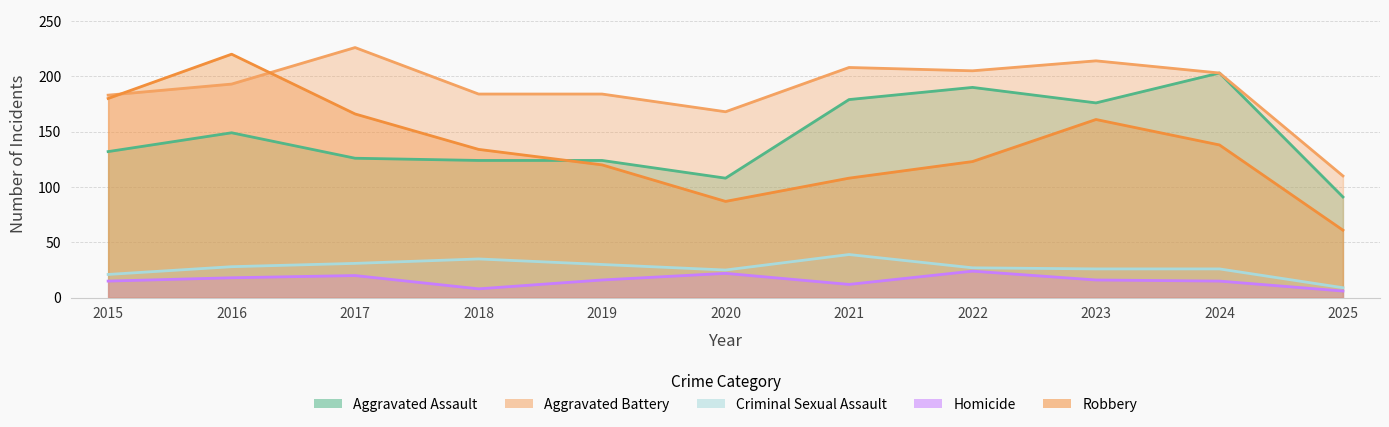

Reading left to right, list all the values displayed in this chart.

Aggravated Assault: 2015=132	2016=149	2017=126	2018=124	2019=124	2020=108	2021=179	2022=190	2023=176	2024=203	2025=91
Aggravated Battery: 2015=183	2016=193	2017=226	2018=184	2019=184	2020=168	2021=208	2022=205	2023=214	2024=203	2025=110
Criminal Sexual Assault: 2015=21	2016=28	2017=31	2018=35	2019=30	2020=25	2021=39	2022=27	2023=26	2024=26	2025=9
Homicide: 2015=15	2016=18	2017=20	2018=8	2019=16	2020=22	2021=12	2022=24	2023=16	2024=15	2025=6
Robbery: 2015=180	2016=220	2017=166	2018=134	2019=120	2020=87	2021=108	2022=123	2023=161	2024=138	2025=61